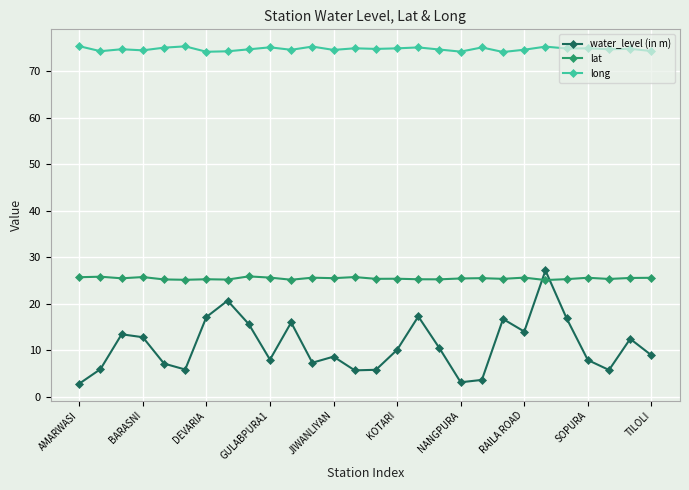

Rank the series by their maximum value, from lowest to highest.

lat, water_level (in m), long